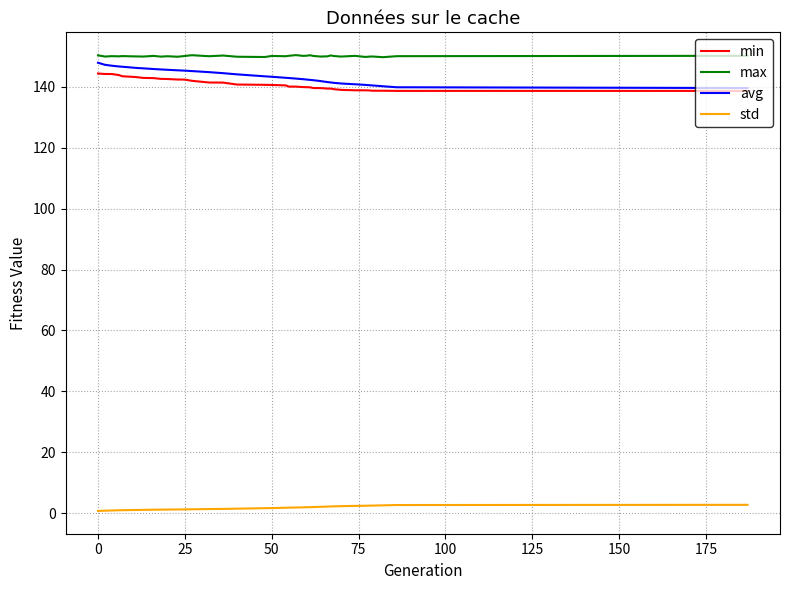

Does the chart display data point markers on the line(s)?

No